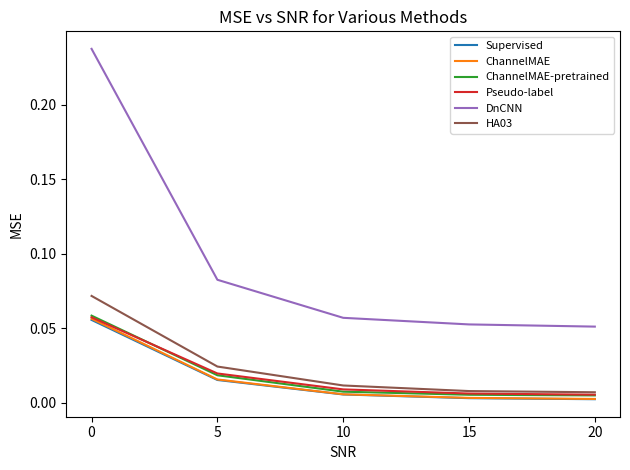

Which series has the largest range (max minus min)?

DnCNN